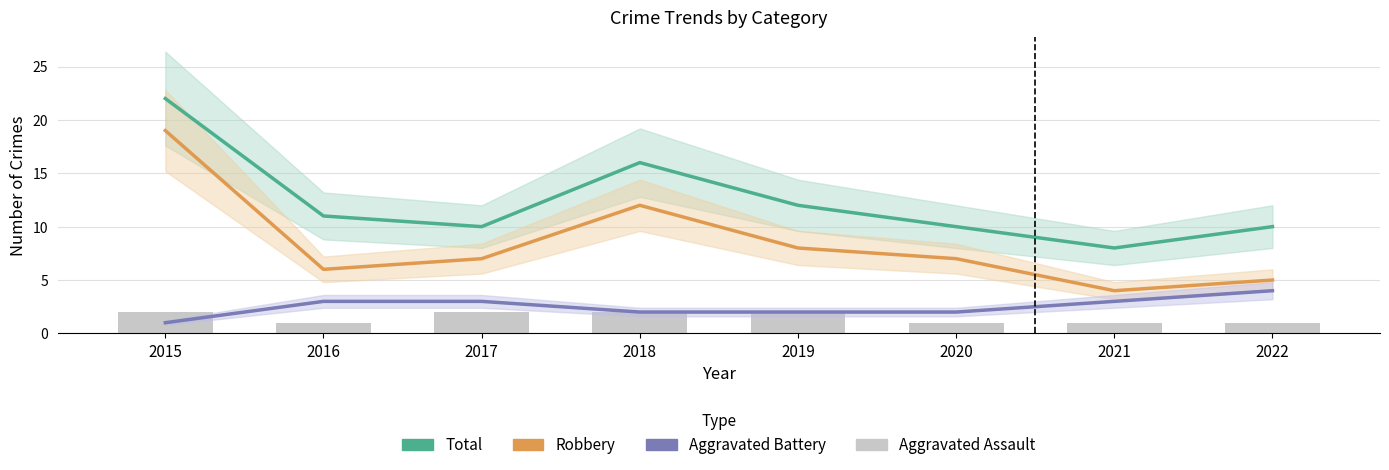

What is the sum of the Aggravated Battery values at 2022 and 2016?

7